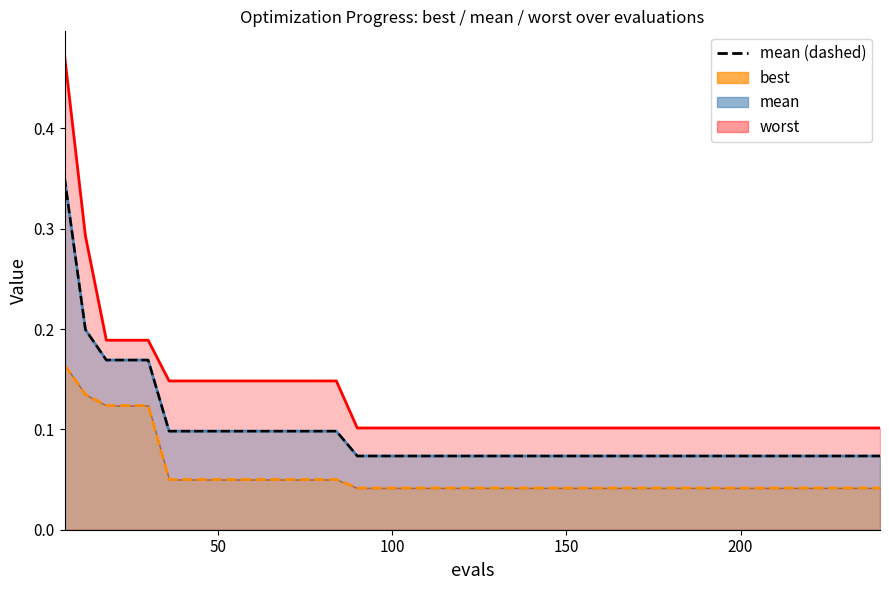

Does the chart have visible grid lines?

No